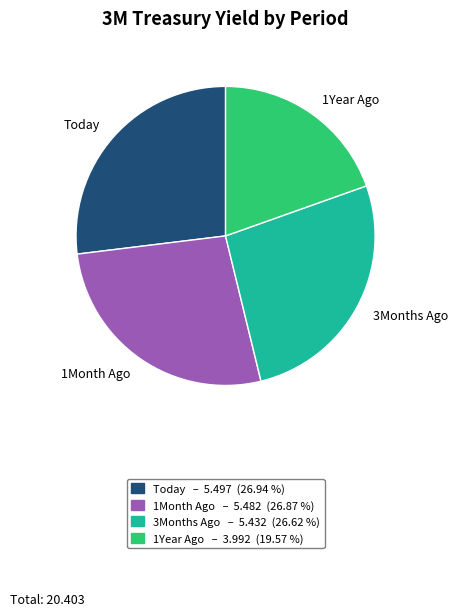

Combined, do 1Year Ago and 3Months Ago account for over 50%?

No